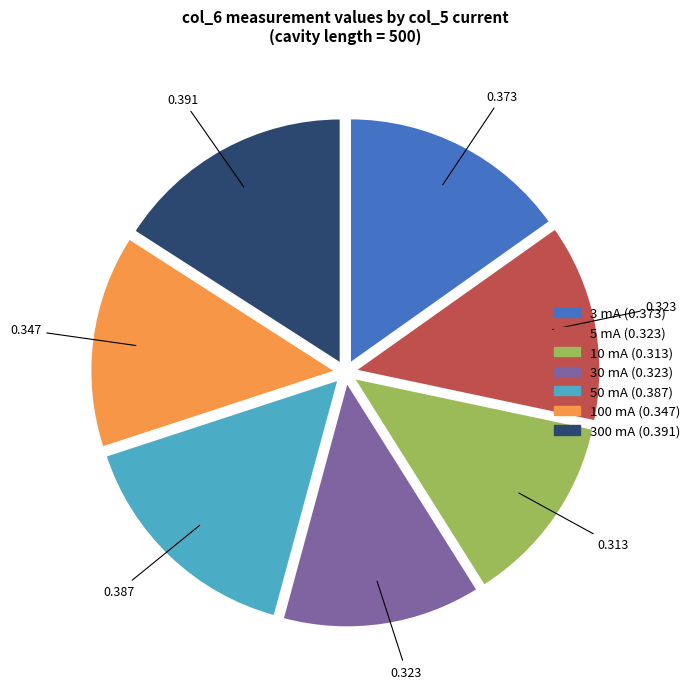

How many segments does this pie chart have?

7